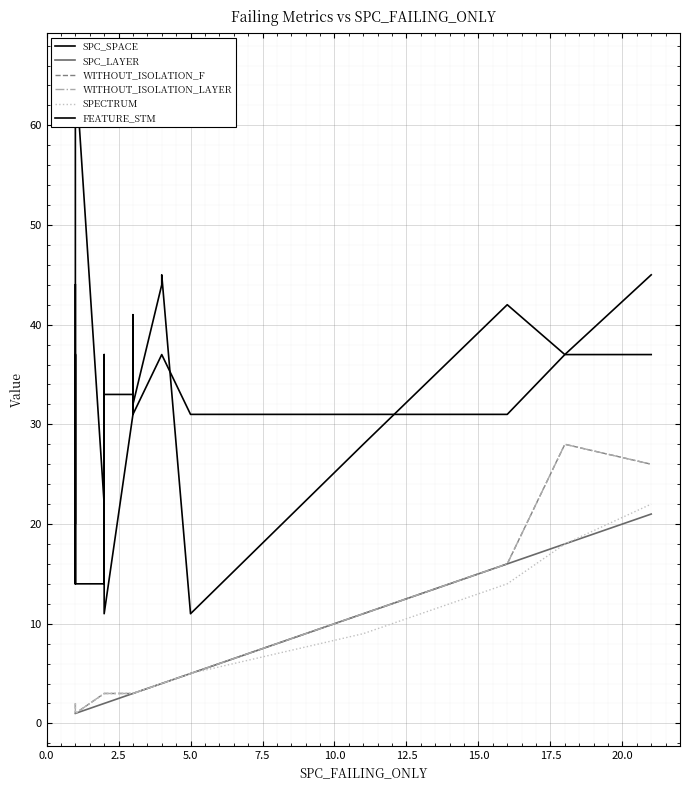

What is the label of the 13th point from the right?

17.5